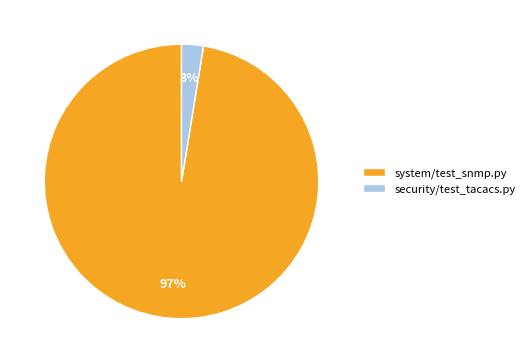

What is the majority slice?

system/test_snmp.py